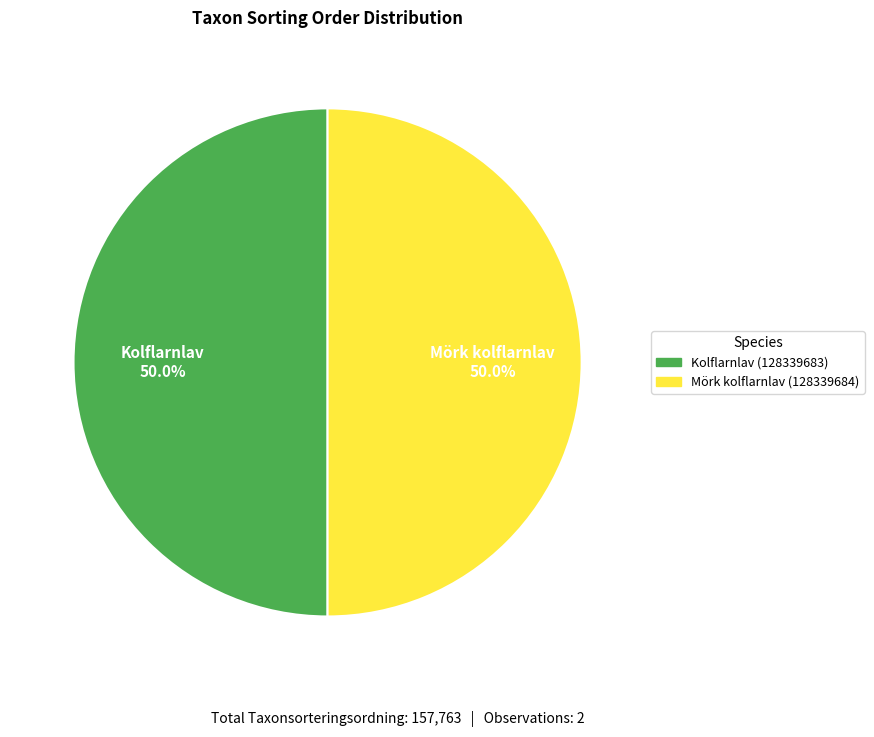

Combined, do Kolflarnlav (128339683) and Mörk kolflarnlav (128339684) account for over 50%?

Yes